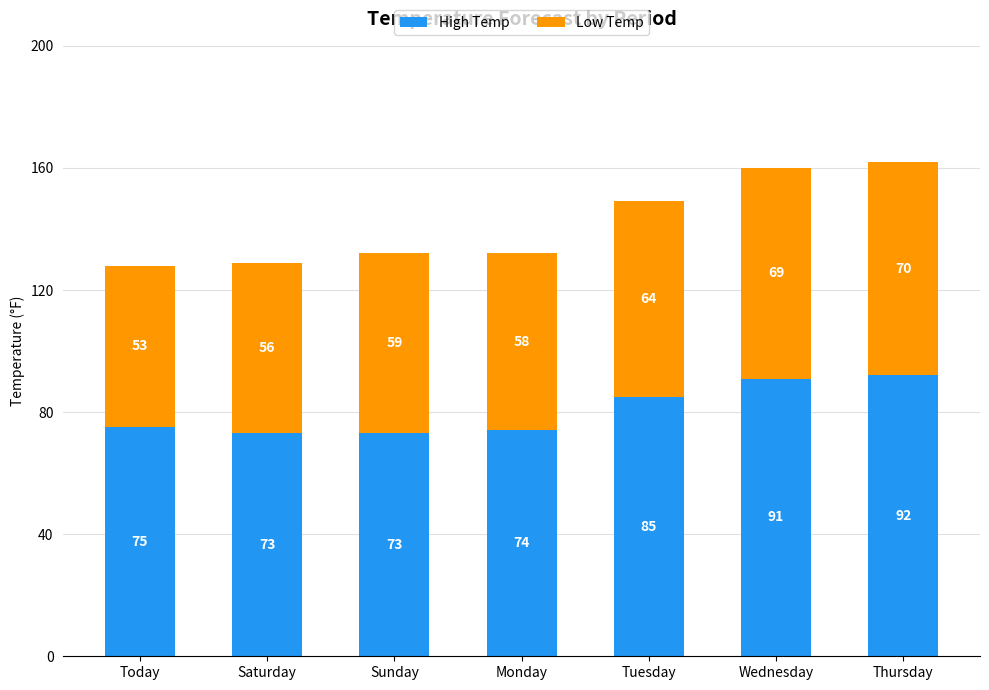

At which label is High Temp closest to 82?

Tuesday